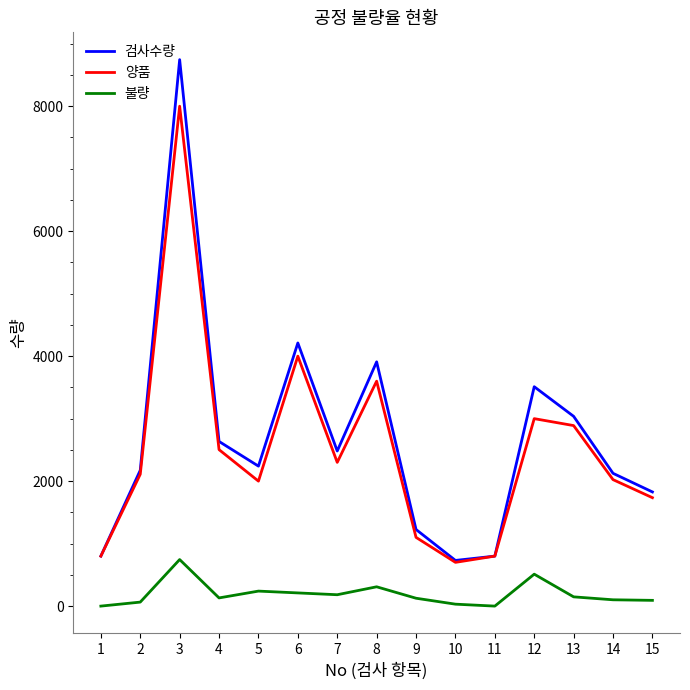

True or false: 검사수량 and 불량 cross at least once.

False